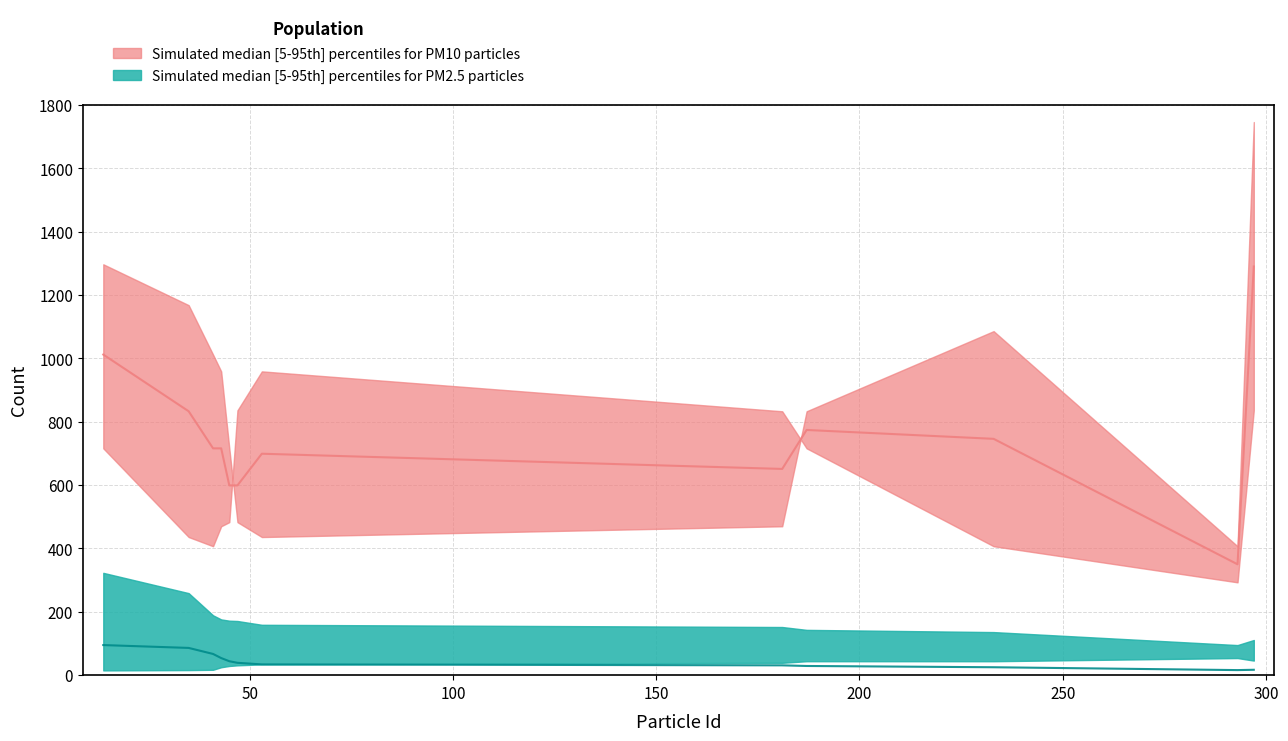

True or false: PM2p5_Count_upper and PM2p5_Count_lower cross at least once.

False